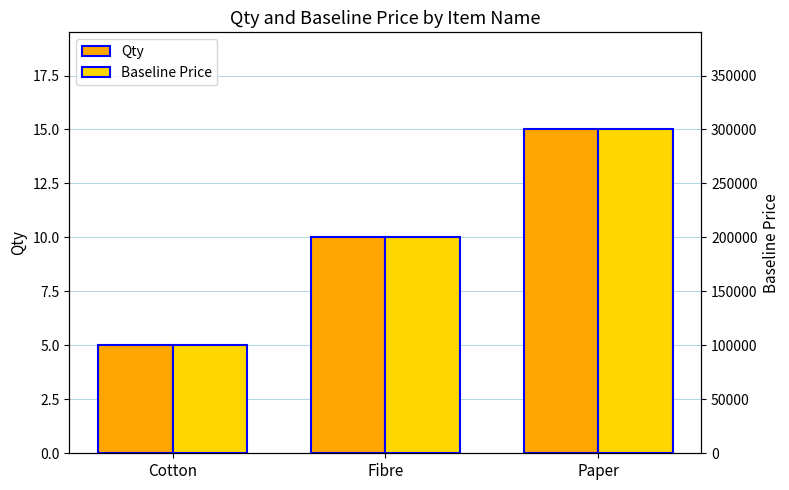

Rank the categories by Baseline Price value from lowest to highest.

Cotton, Fibre, Paper